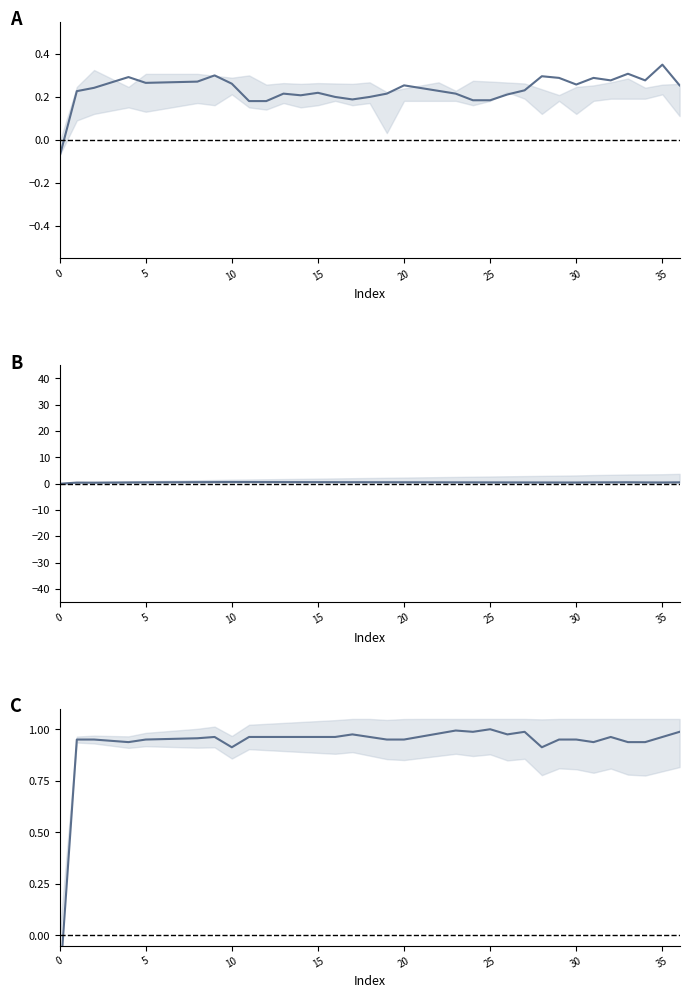

What is the total value across all series at 34?

1.7